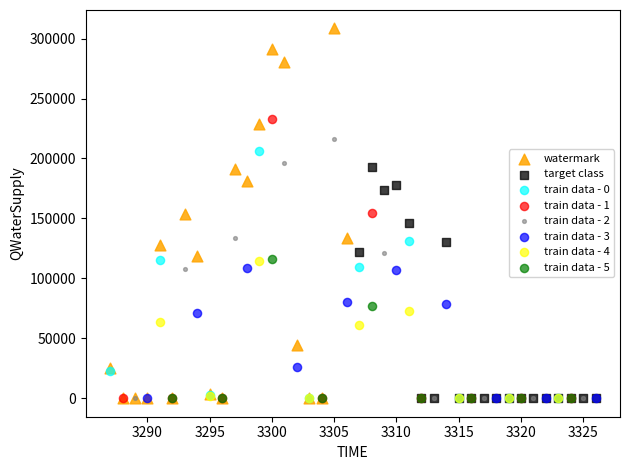

Which series contains the highest Y value?

watermark